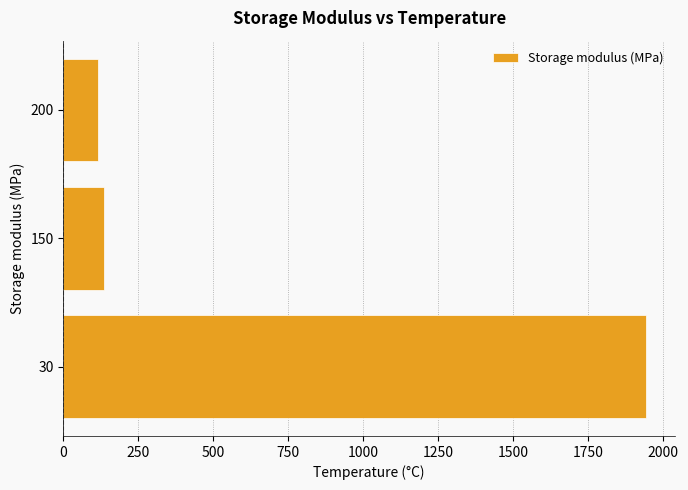

Which has a higher value, 200 or 30?

30